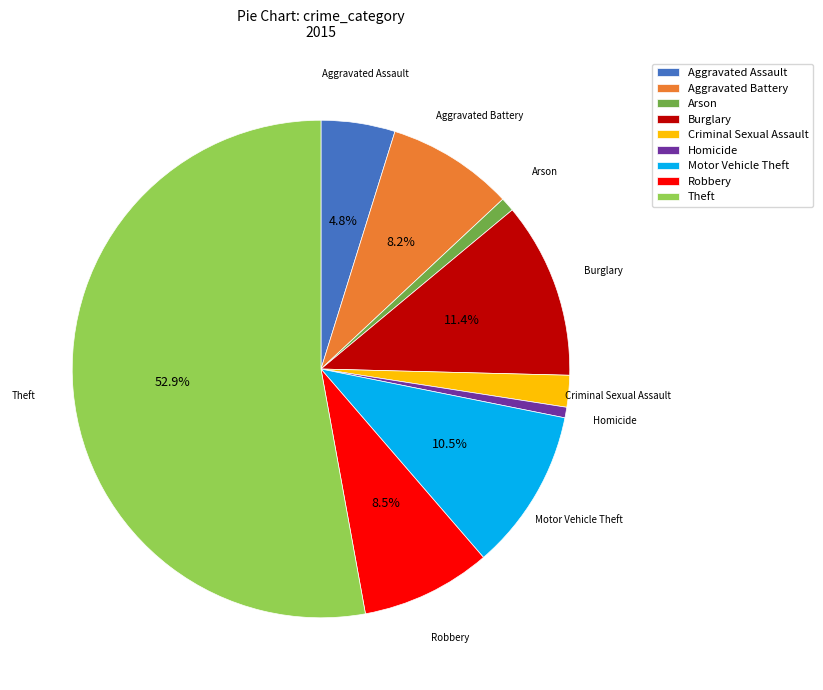

Between Arson and Robbery, which is larger?

Robbery